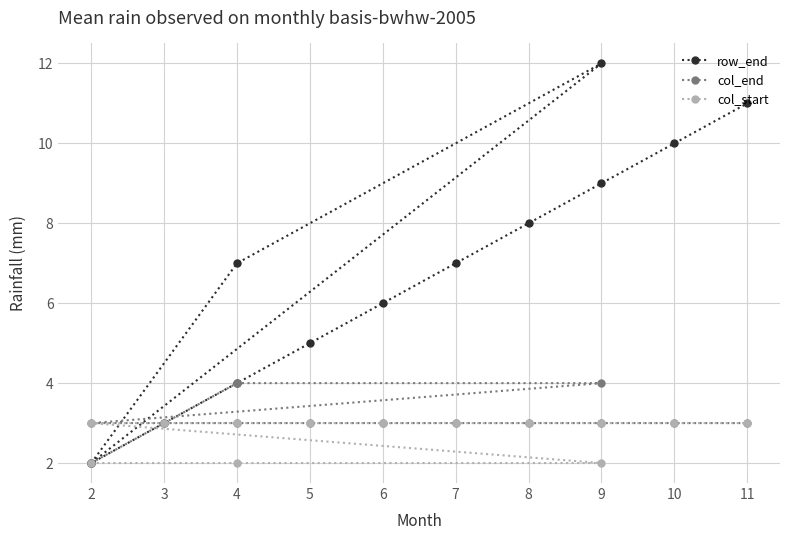

How many interior local valleys does the row_end series have?

1